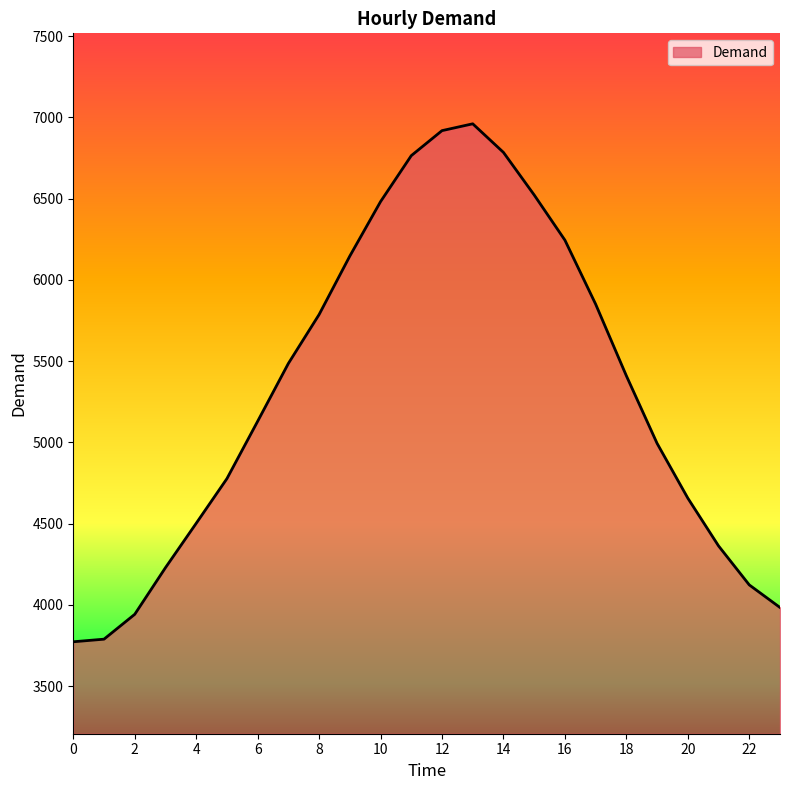

What is the maximum value shown in the chart?

6961